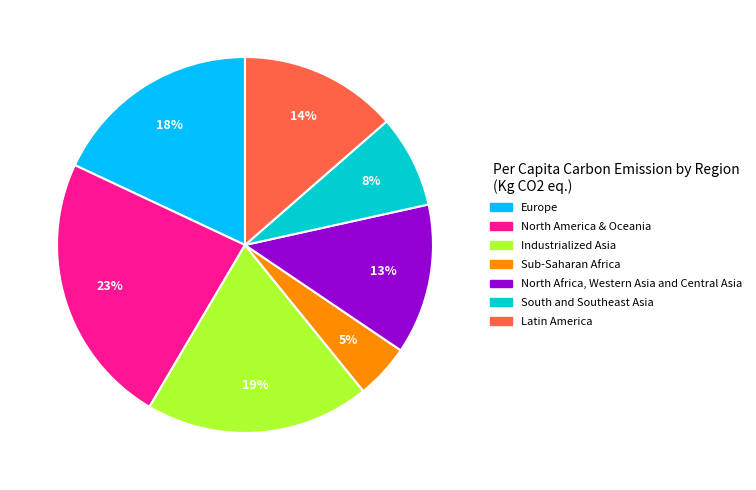

True or false: Latin America accounts for 19% of the total.

False